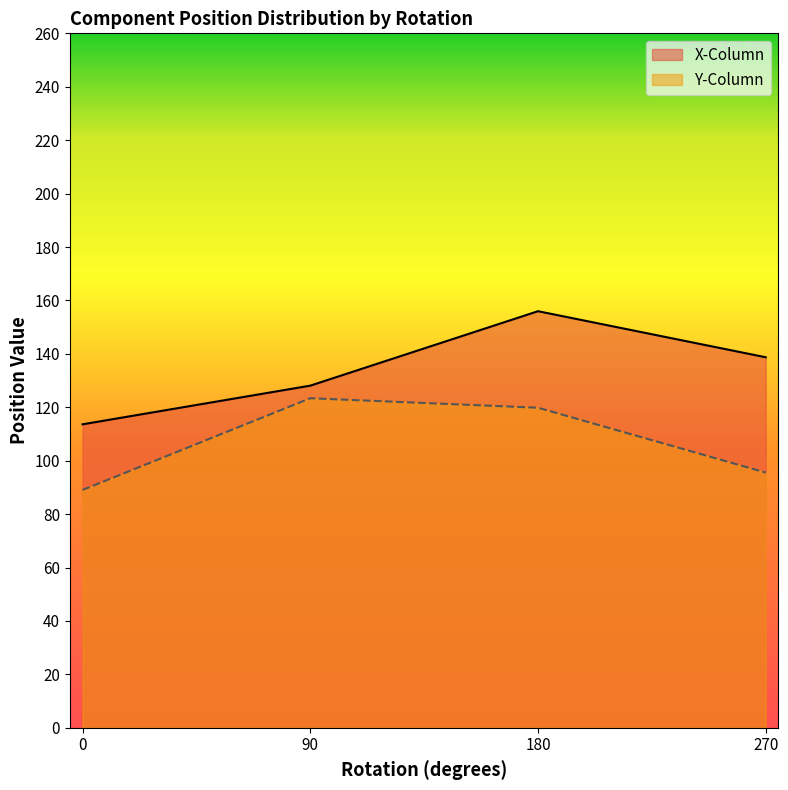

At which label is X-Column closest to 134?

270